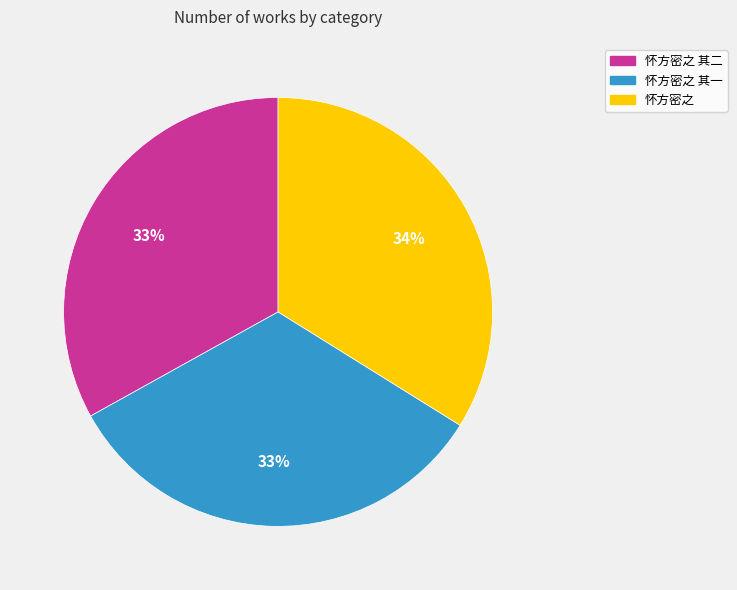

What percentage is the 怀方密之 slice, to the nearest percent?

34%